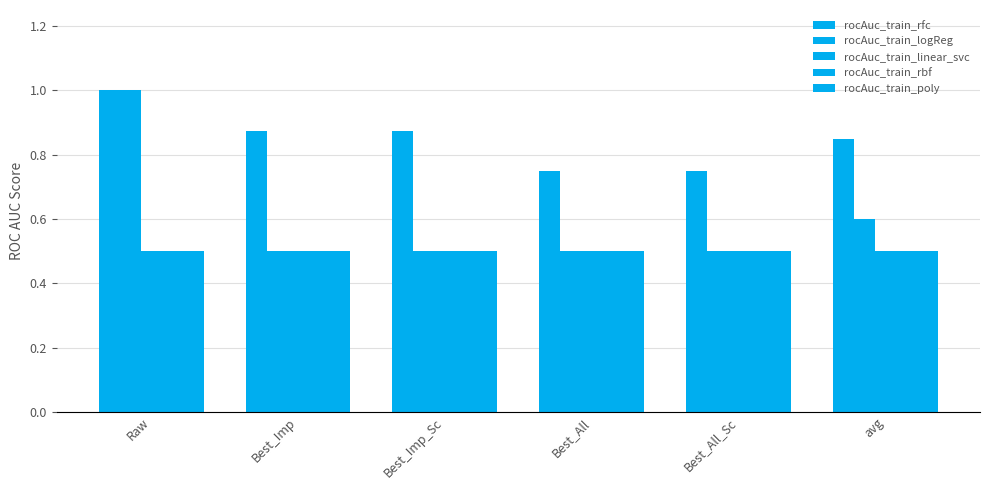

What is the label of the 1st bar from the right?

avg